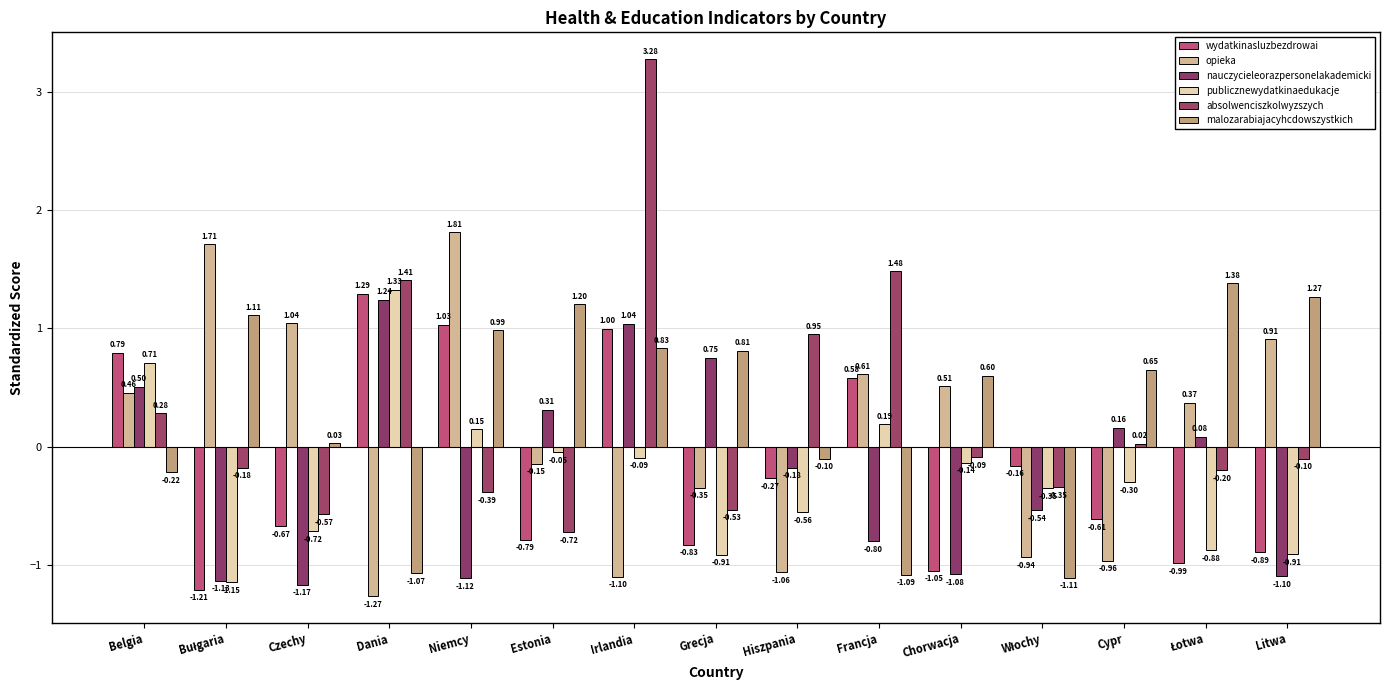

What is the lowest value of the publicznewydatkinaedukacje series?

-1.1